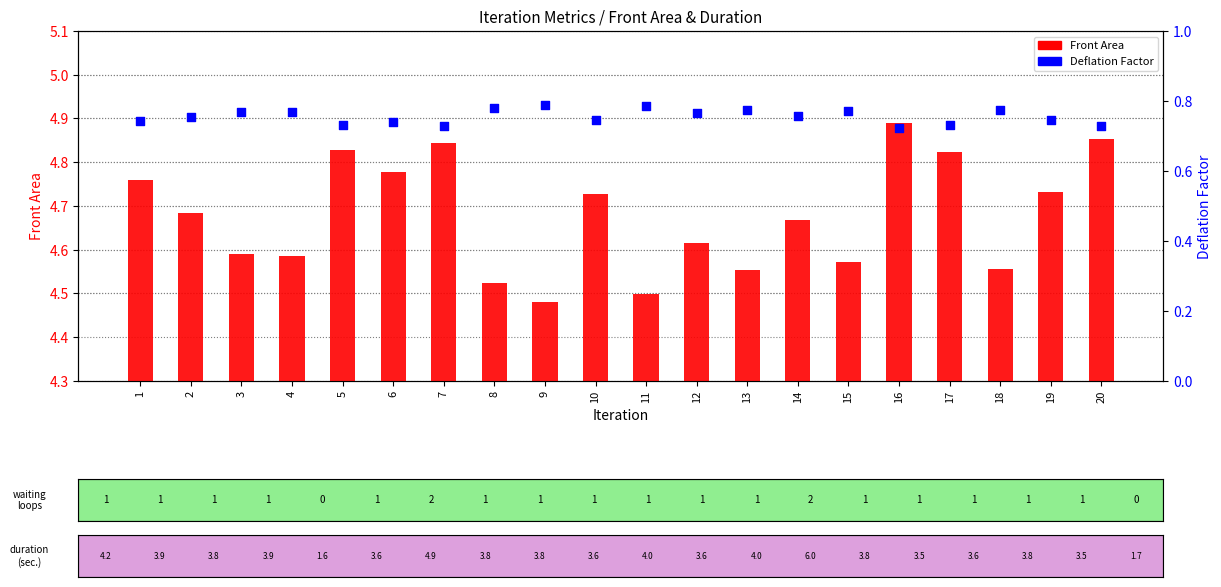

What are all the series names shown in the legend?

Front Area, Deflation Factor